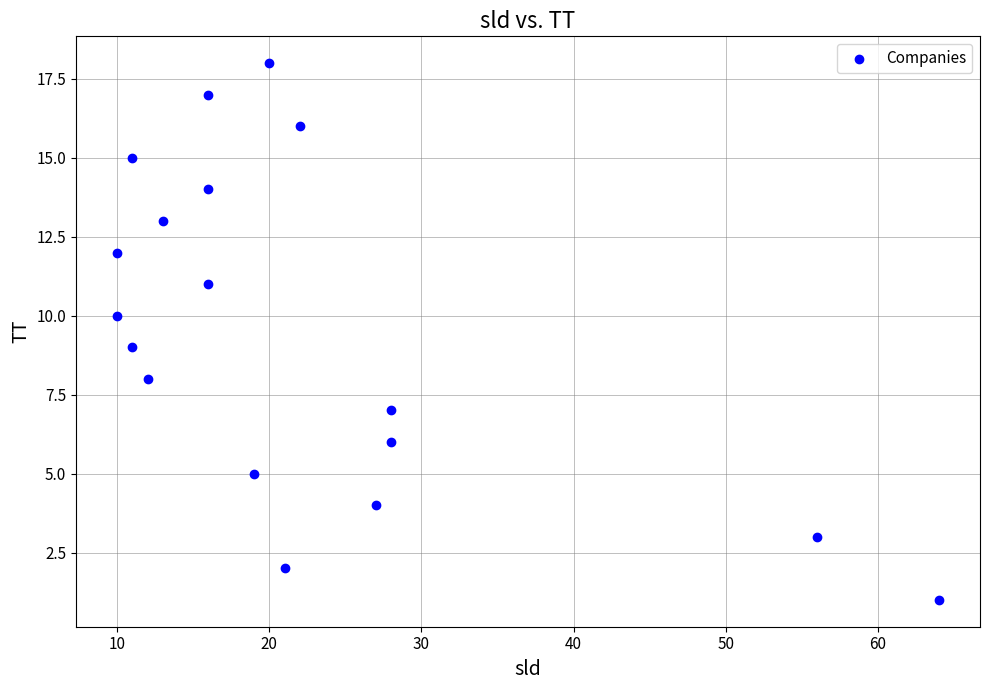

What is the range of Y values (max minus min)?

17